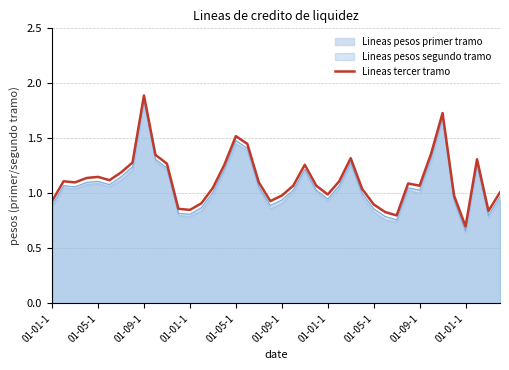

Where is the data nearest to the value 1?

01-01-1